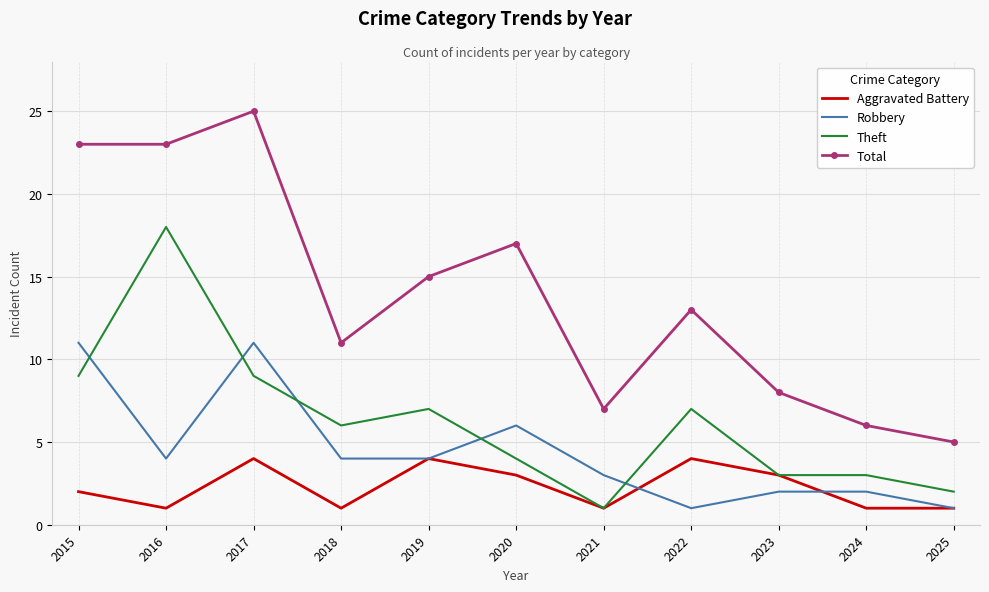

The Total series shows 4 at 2020. True or false?

False